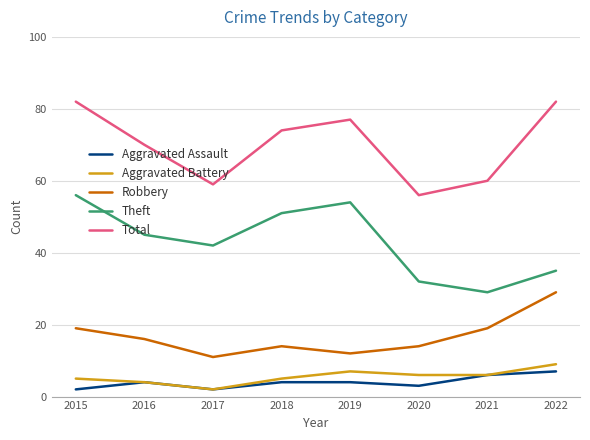

True or false: Aggravated Assault has a value of 1 at 2016.

False